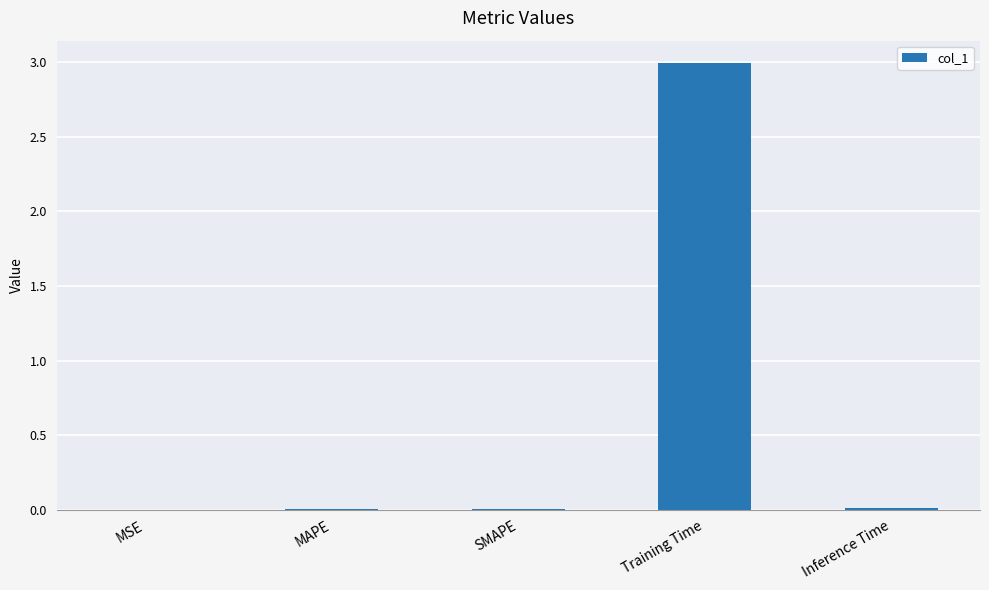

Are the bars horizontal?

No